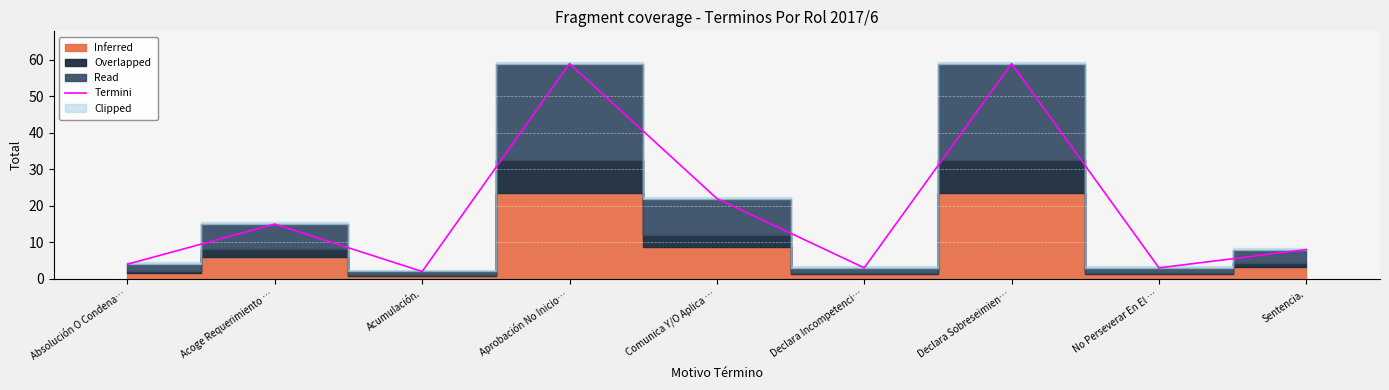

What is the difference between the second highest and second lowest values?

56